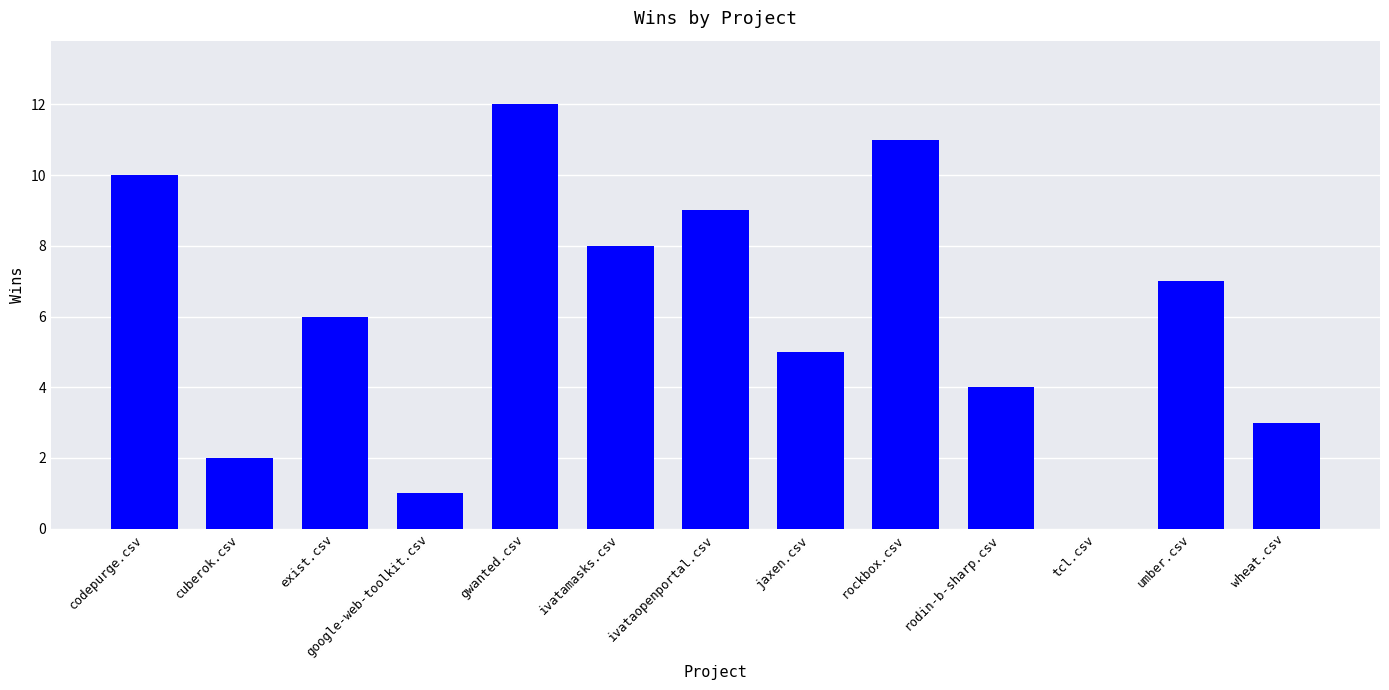

What is the difference between the values at google-web-toolkit.csv and tcl.csv?

1